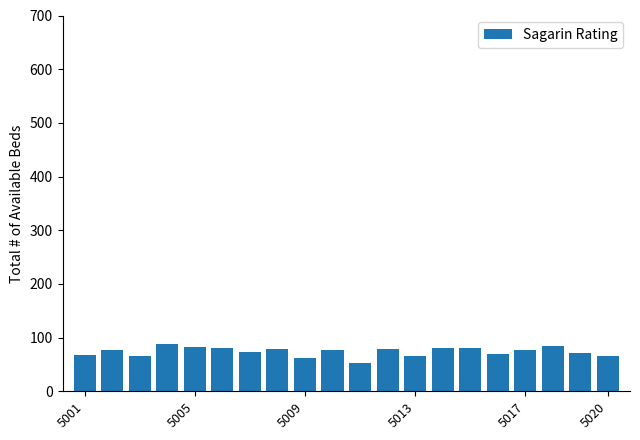

What is the greatest value displayed?

88.0